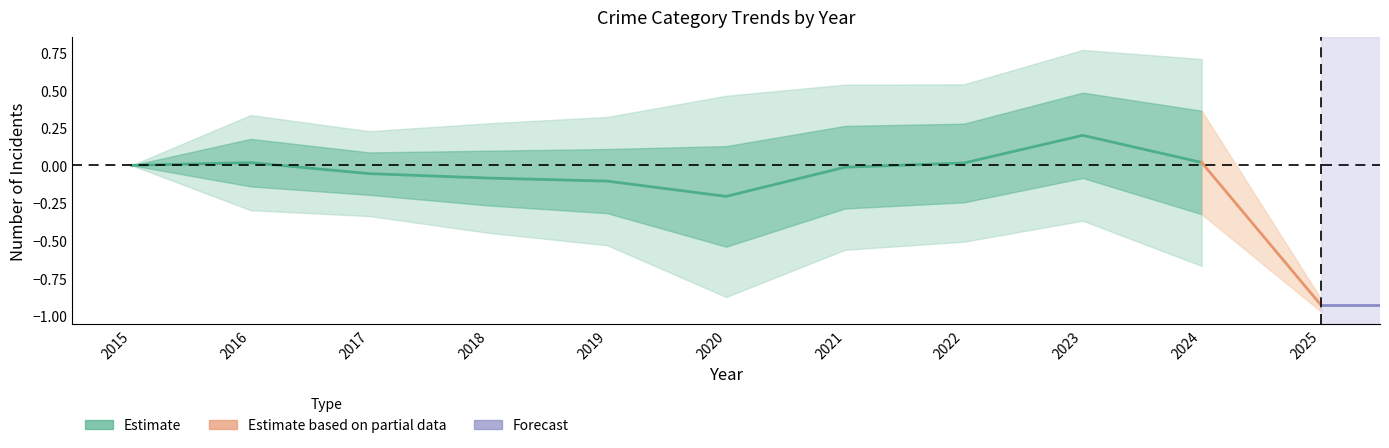

At which category does the data reach its first local valley?

2020